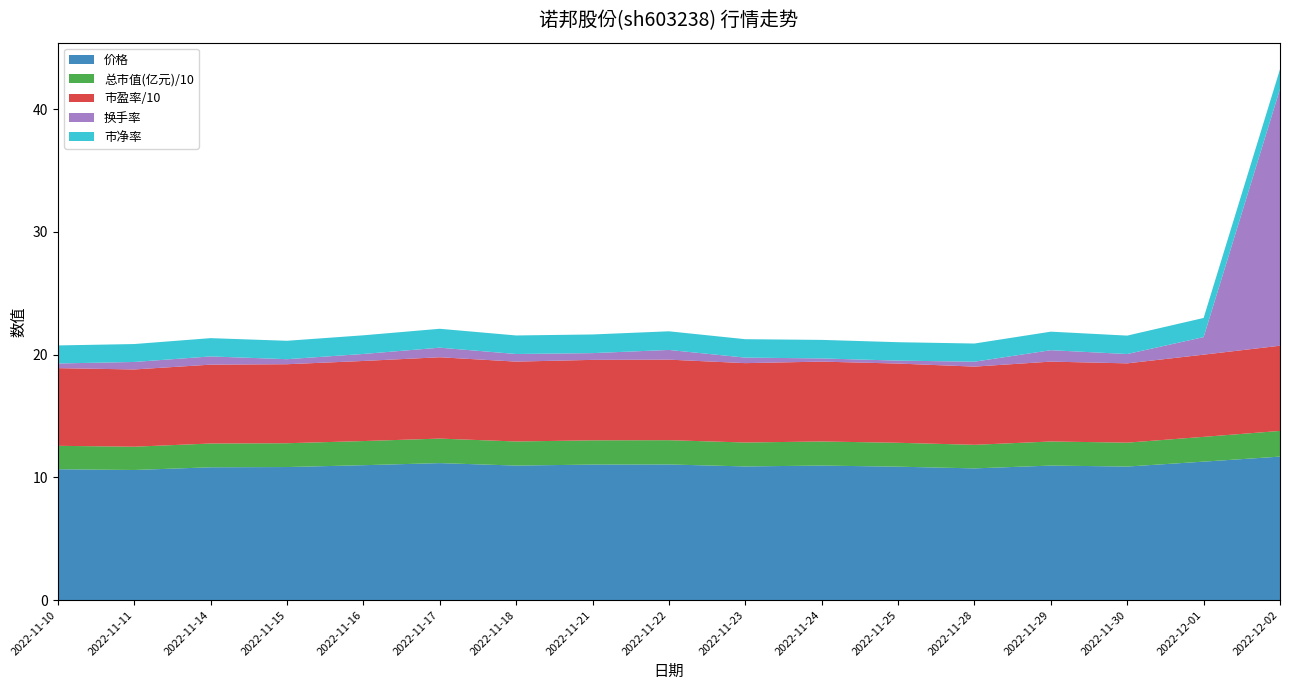

At which category is the sum across all series the highest?

2022-12-02